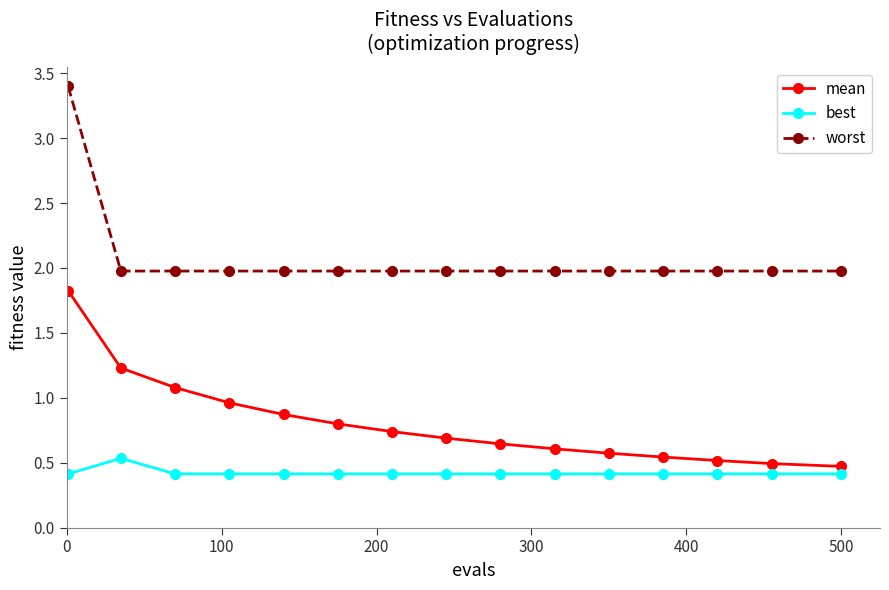

True or false: mean and worst cross at least once.

False